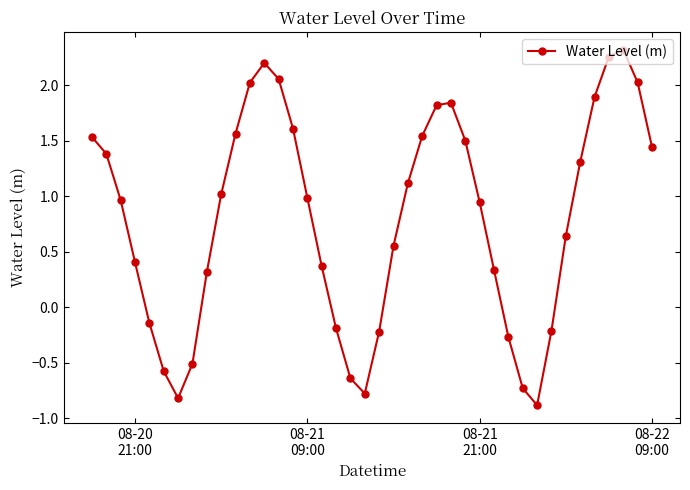

What is the sum of all values?

32.0